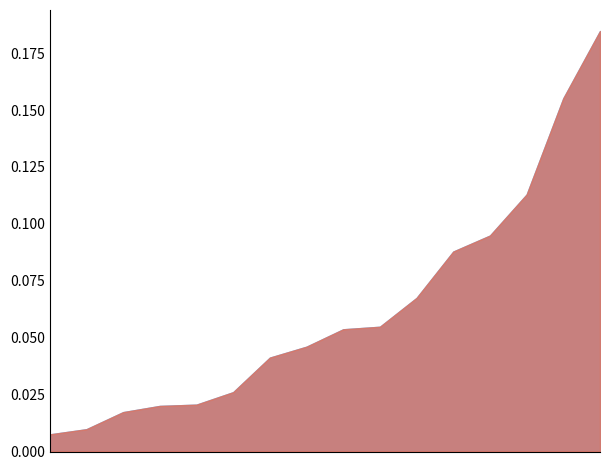

Read the Edge average expression derived specificity value at sCs->FAPs.

0.1